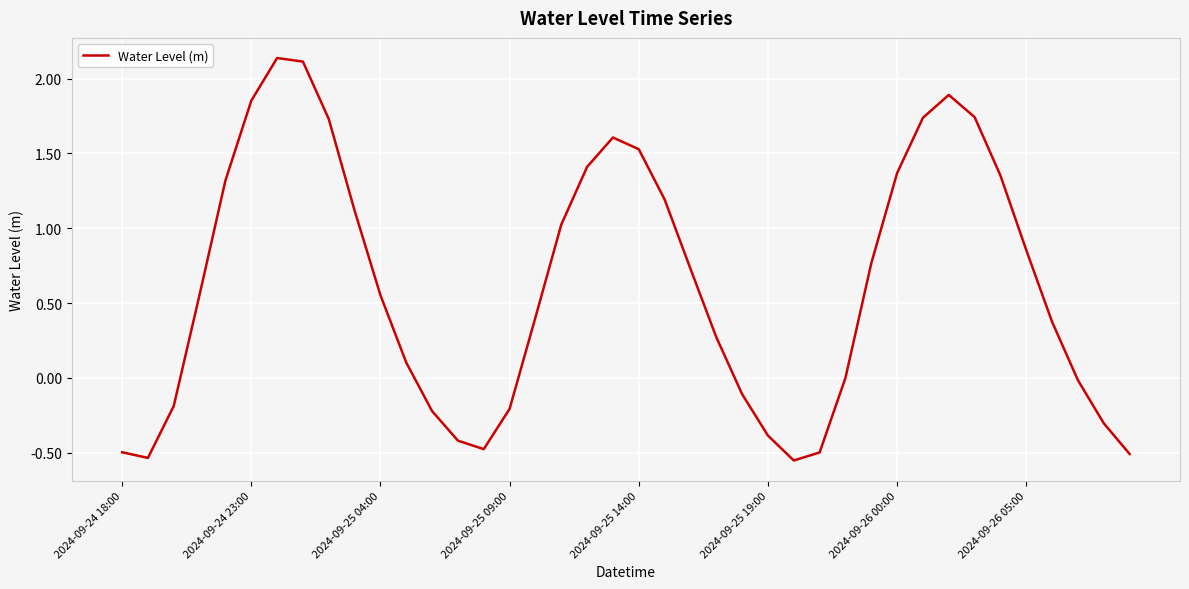

What is the difference between the maximum and minimum values?

2.7